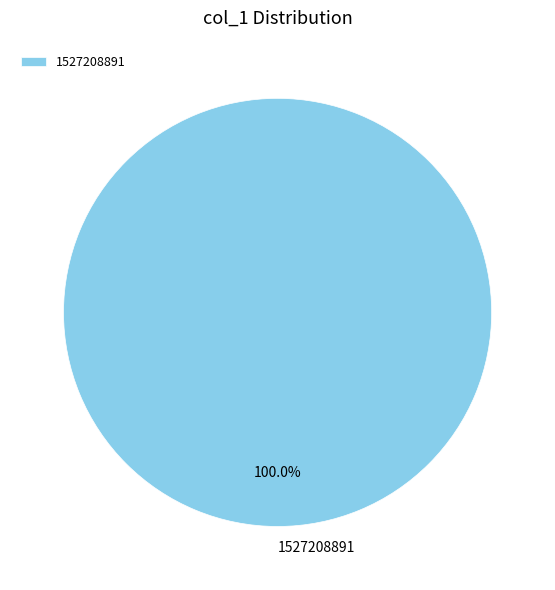

Rank the categories by value from highest to lowest.

1527208891